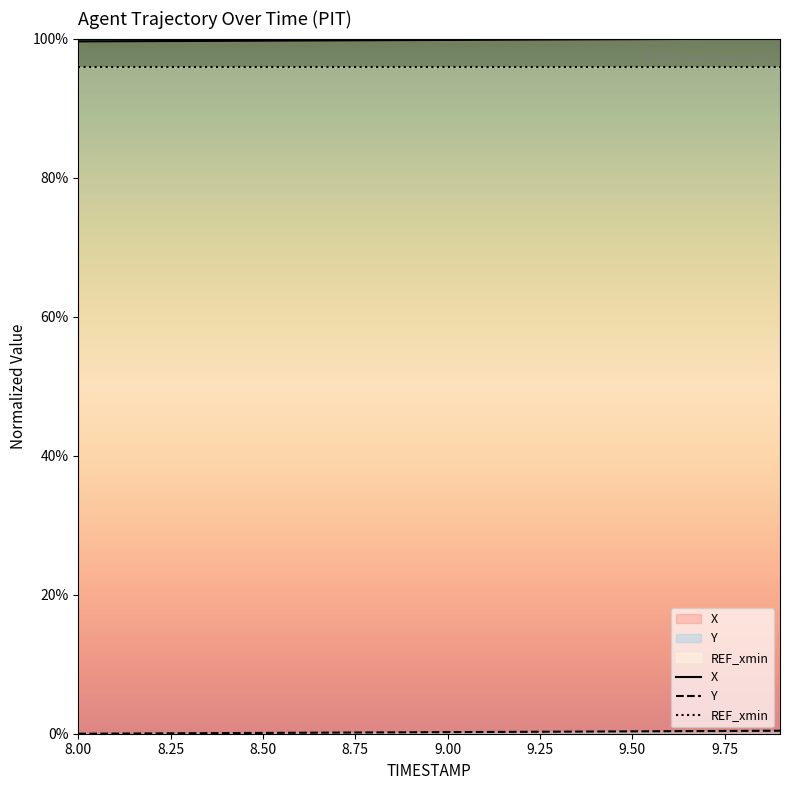

What is the maximum value shown in the chart?

100.0